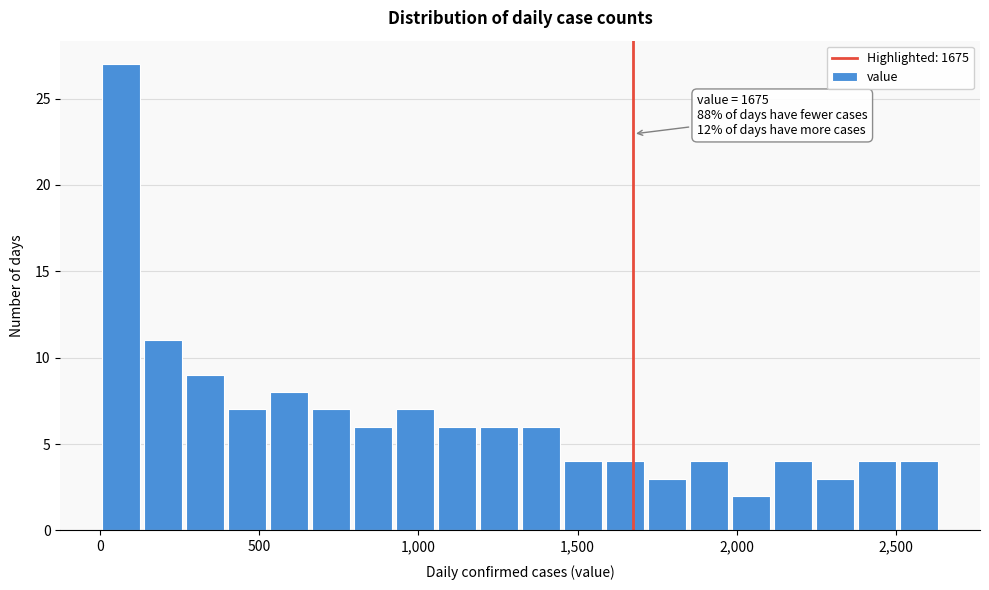

Around what value on the x-axis is the tallest bar? Give the approximate position of its centre, as read against the axis.

50